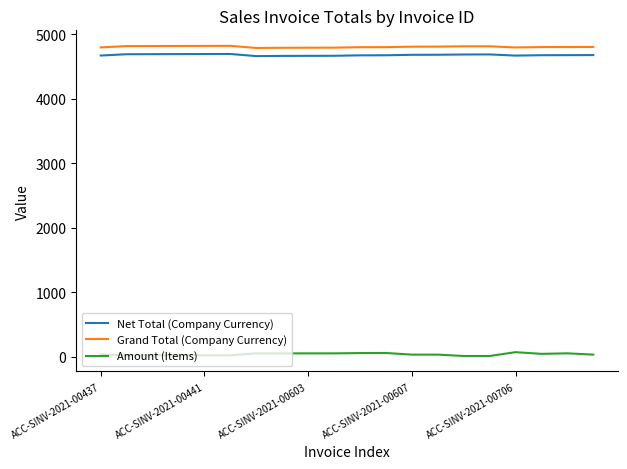

True or false: Net Total (Company Currency) and Grand Total (Company Currency) intersect in this chart.

False